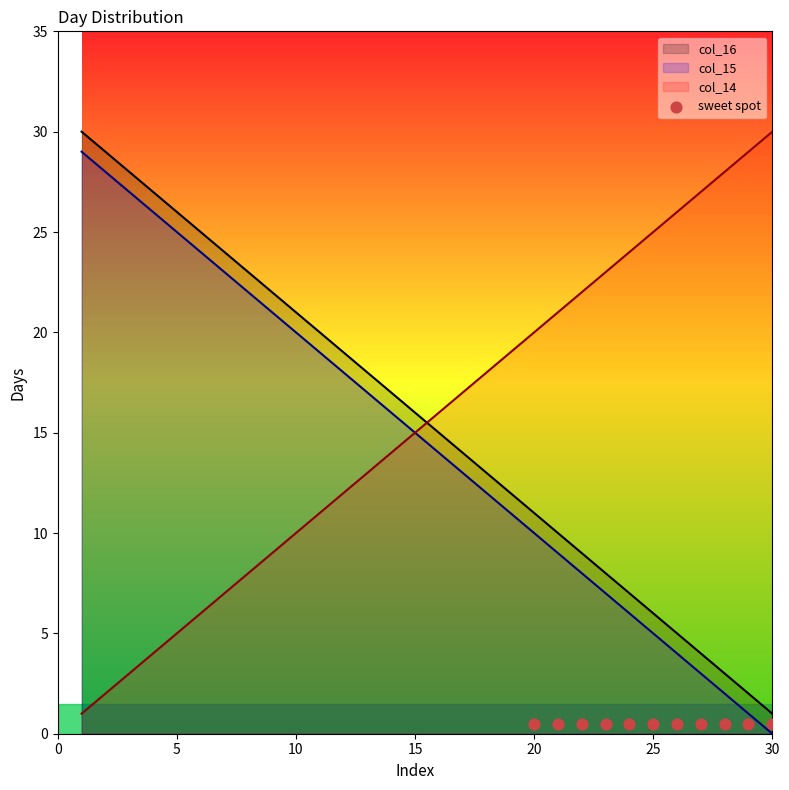

At which category is the sum across all series the highest?

1